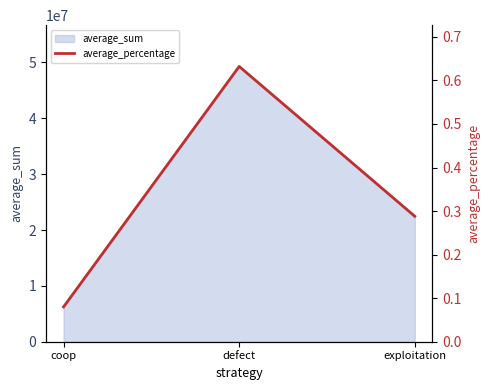

How many categories are shown in the chart?

3